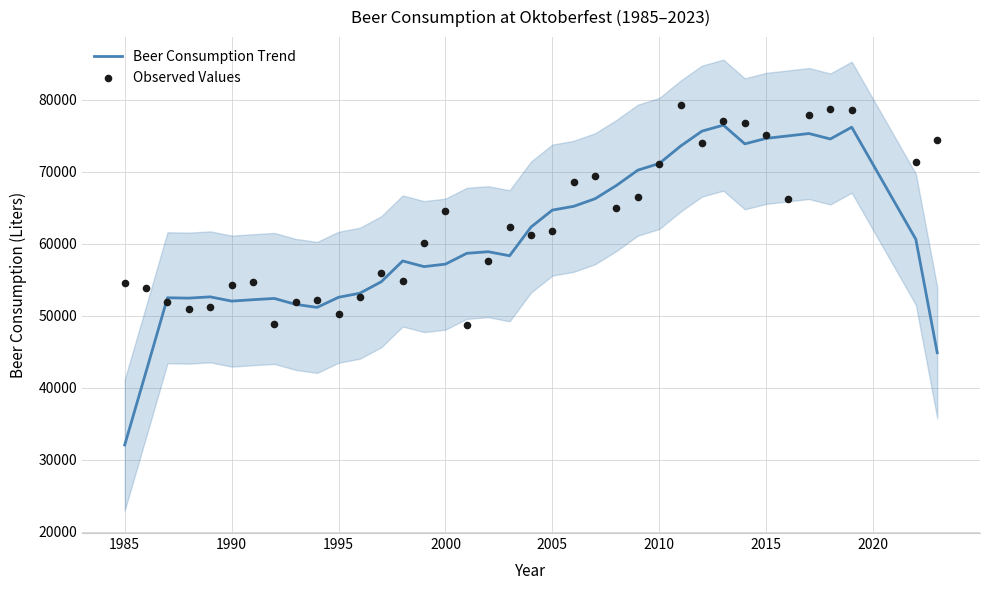

At how many categories does at least one series exceed 66622?

16